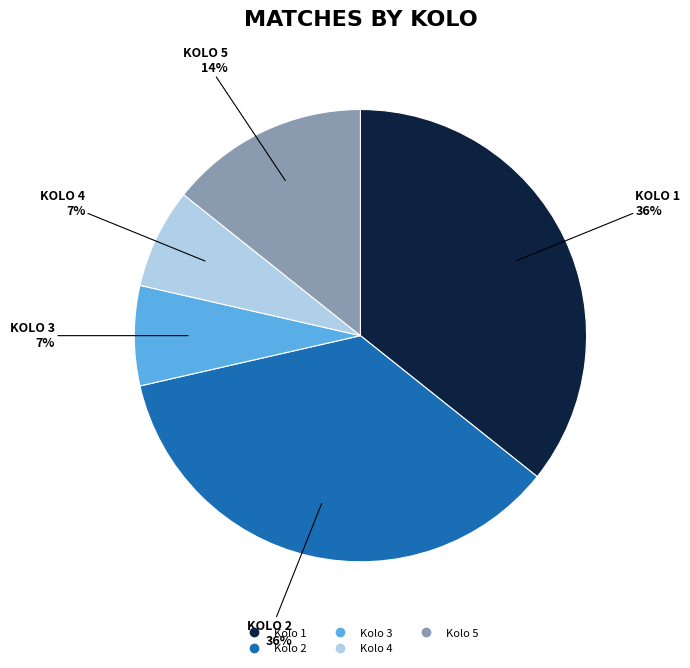

To the nearest percent, what is the difference between the largest and smallest slice percentages?

29%